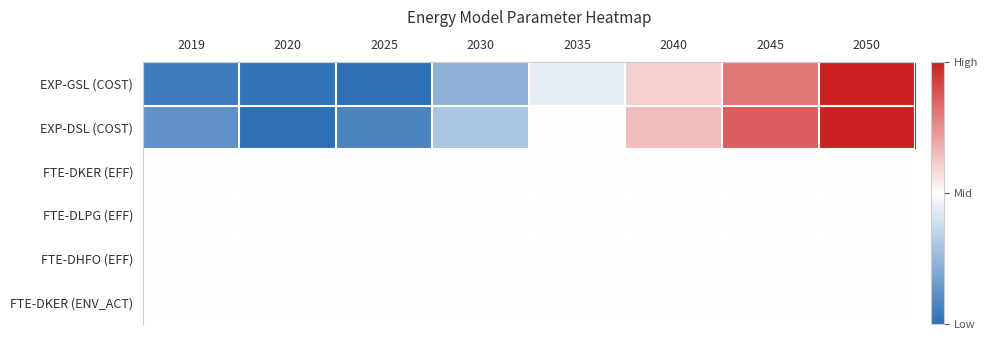

What is the spread (max minus min) of values at 2035?

0.1